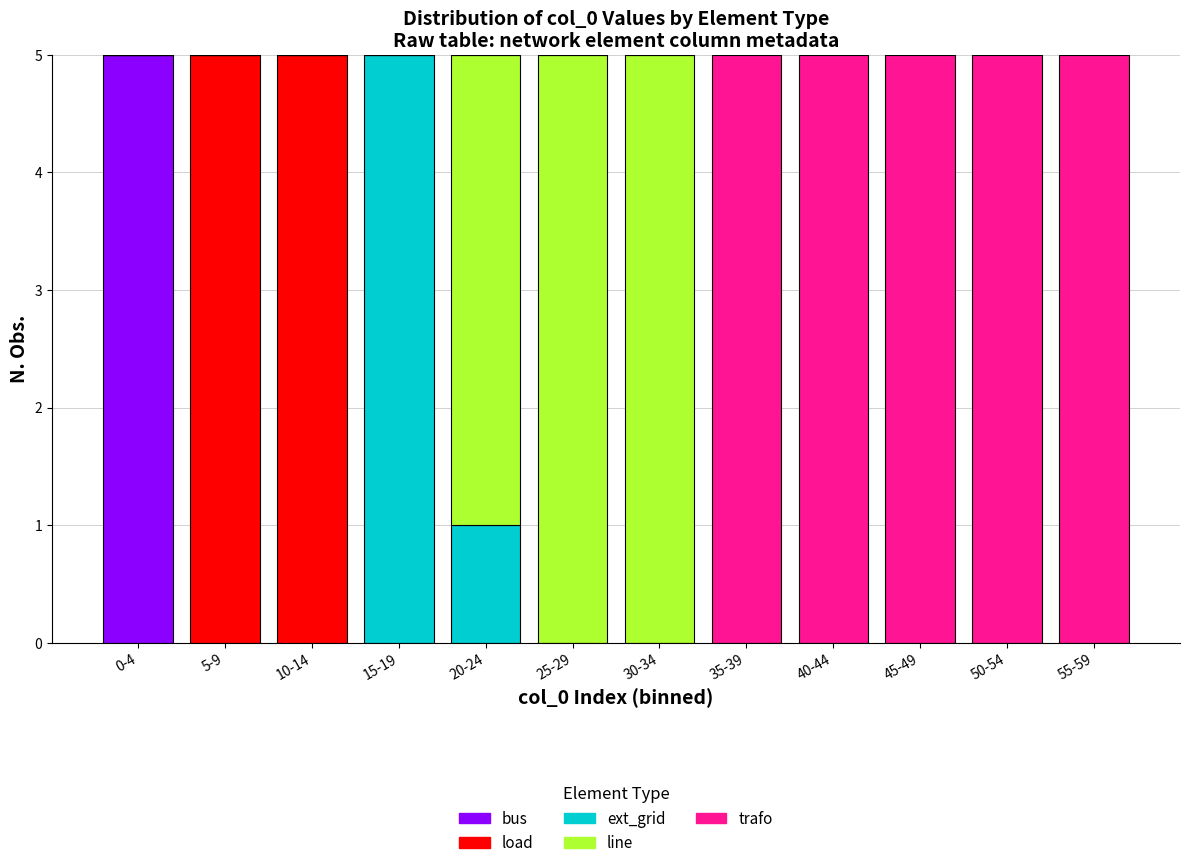

Which category has the highest value in the bus series?

0-4